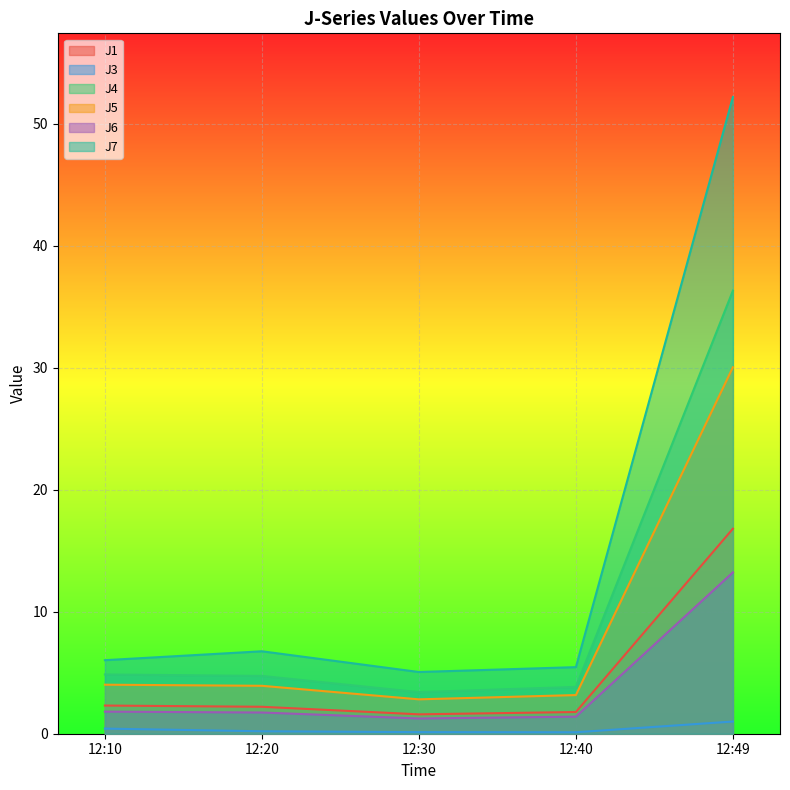

True or false: J3 and J4 intersect in this chart.

False